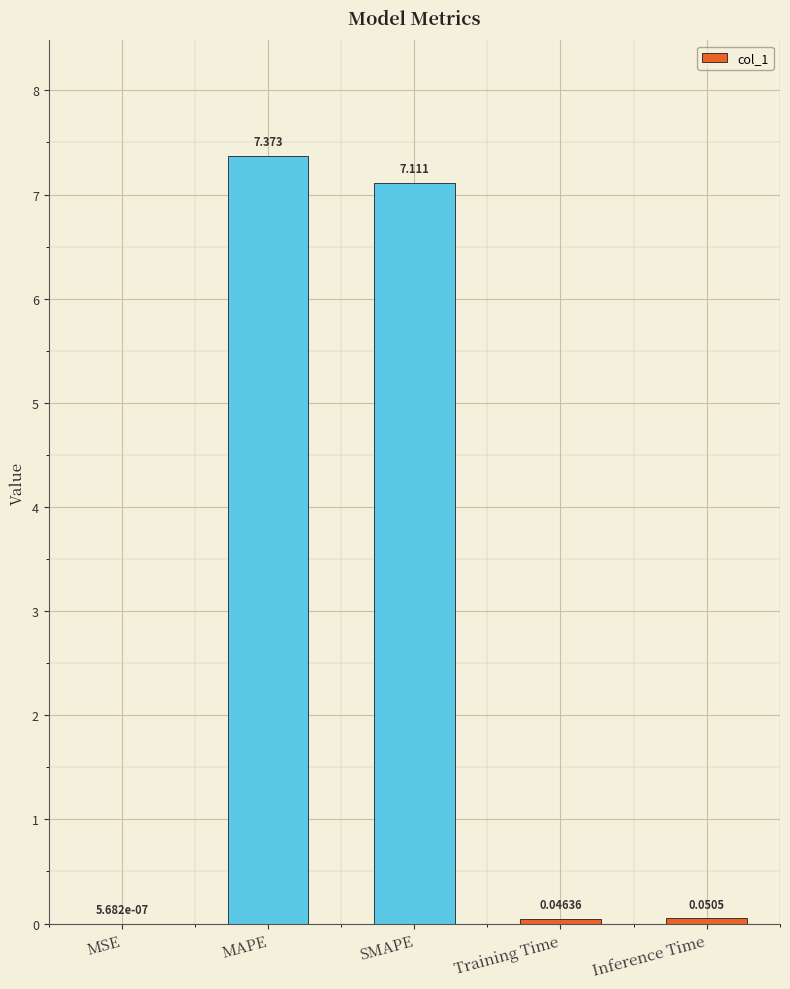

Between MAPE and SMAPE, which is larger?

MAPE